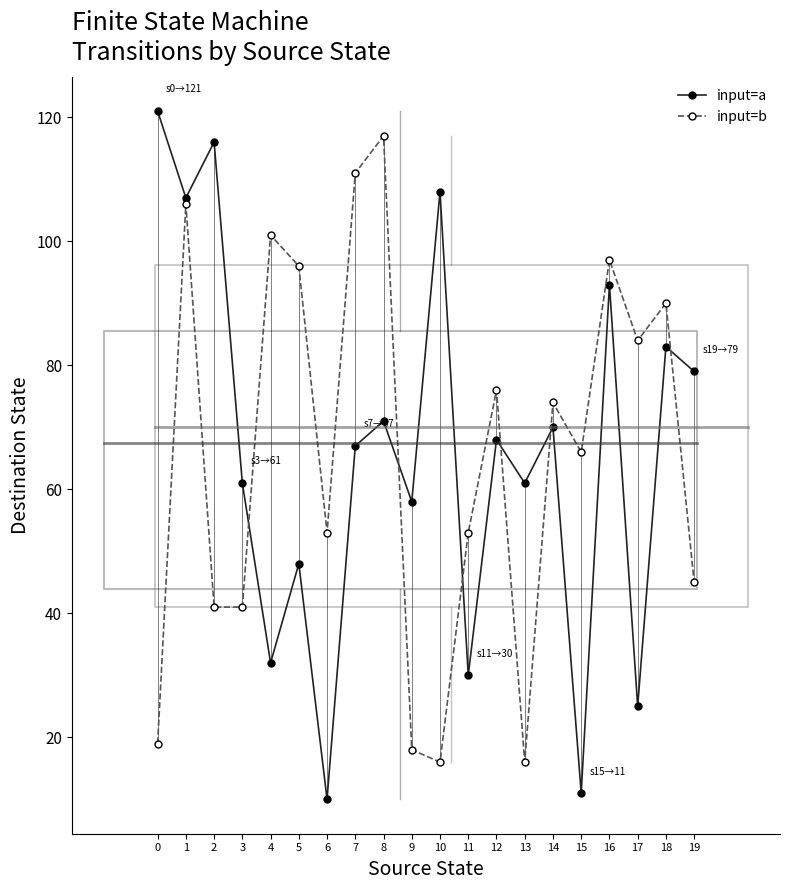

What is the sum of the input=b values at 8 and 2?

158